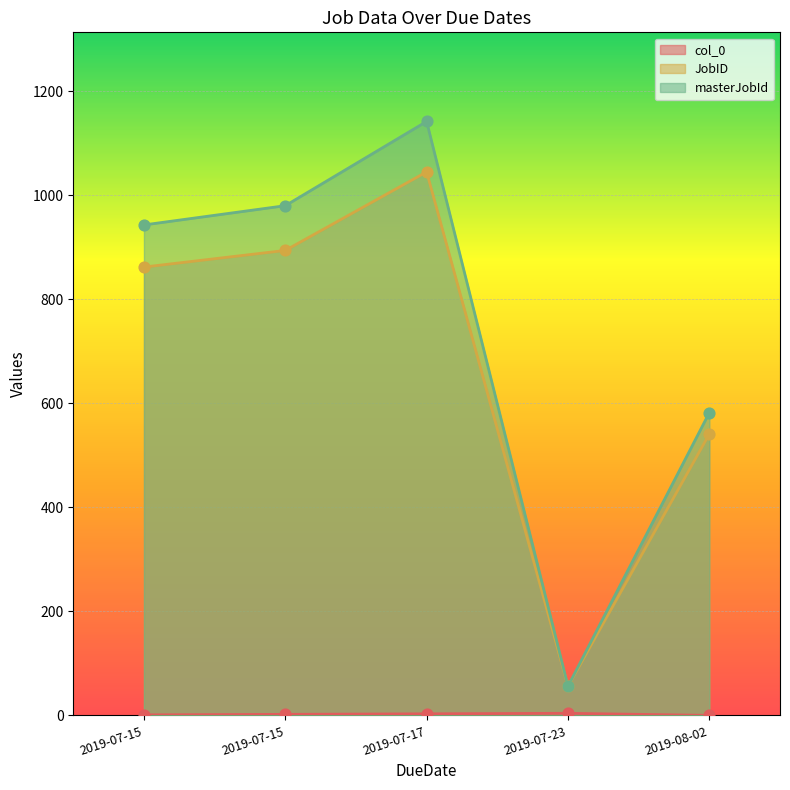

Which series has the largest total across all categories?

masterJobId